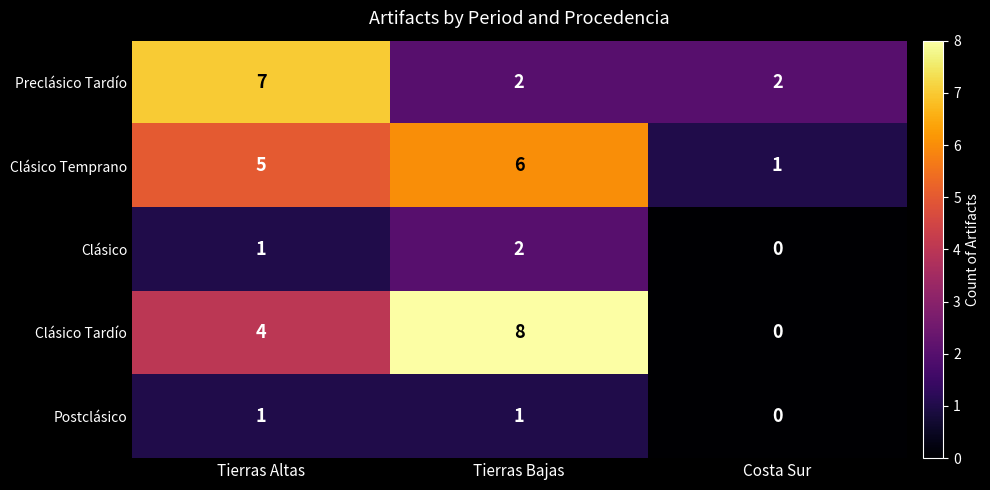

What is the difference between the highest and lowest values at Tierras Bajas?

7